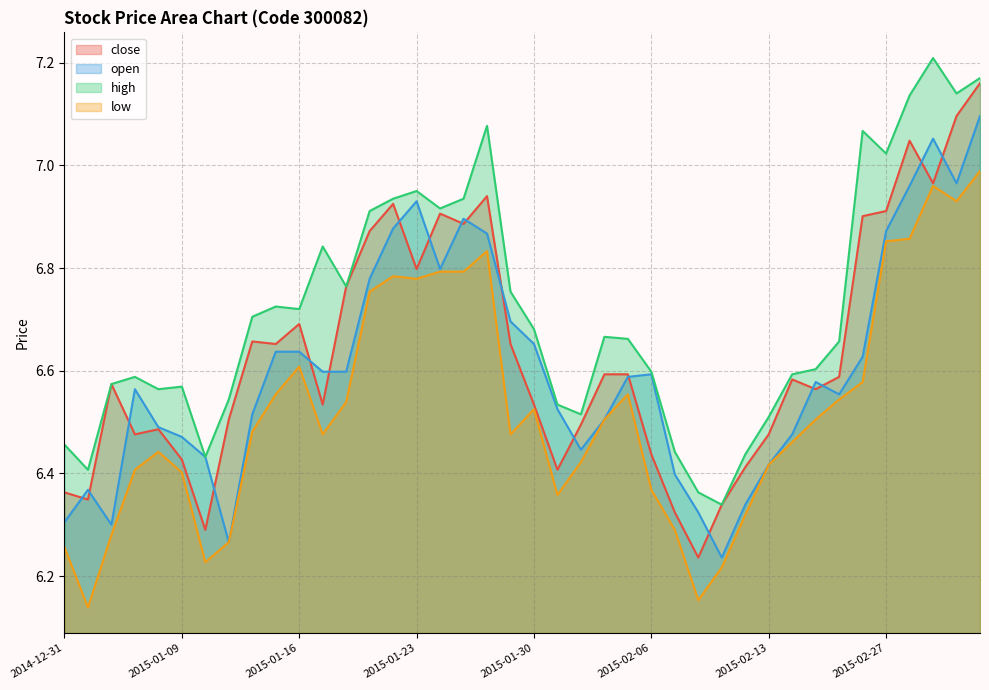

The value of open at 2015-01-08 is 1.3. True or false?

False